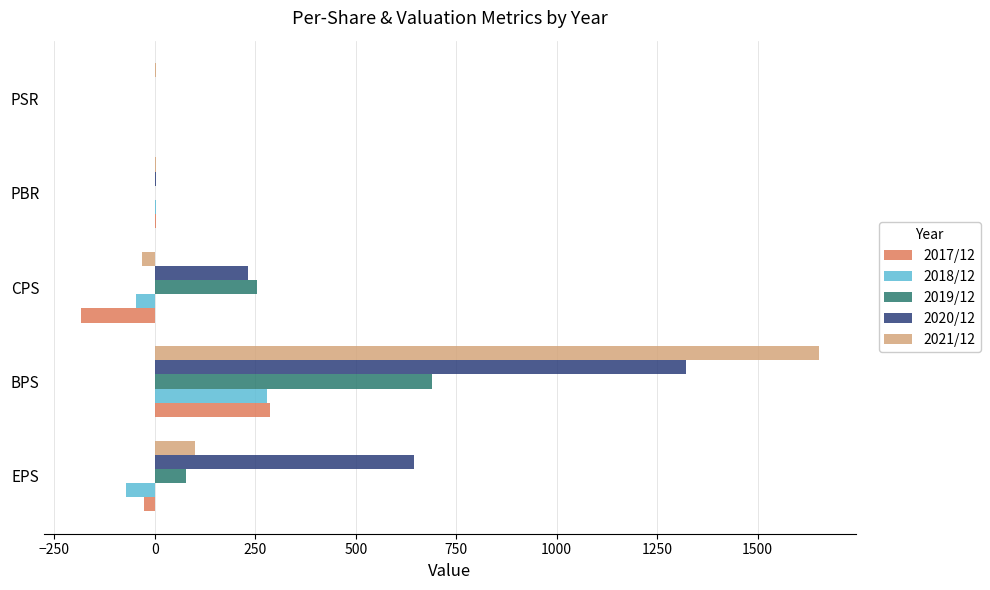

What are all the series names shown in the legend?

2017/12, 2018/12, 2019/12, 2020/12, 2021/12